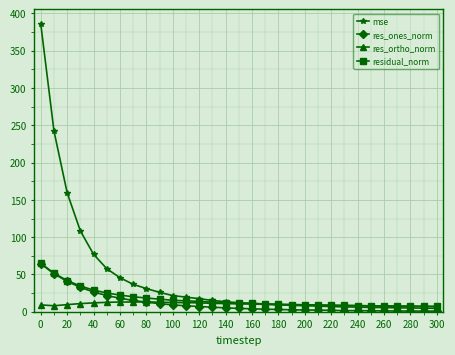

Is this an area chart (filled region under the line)?

No